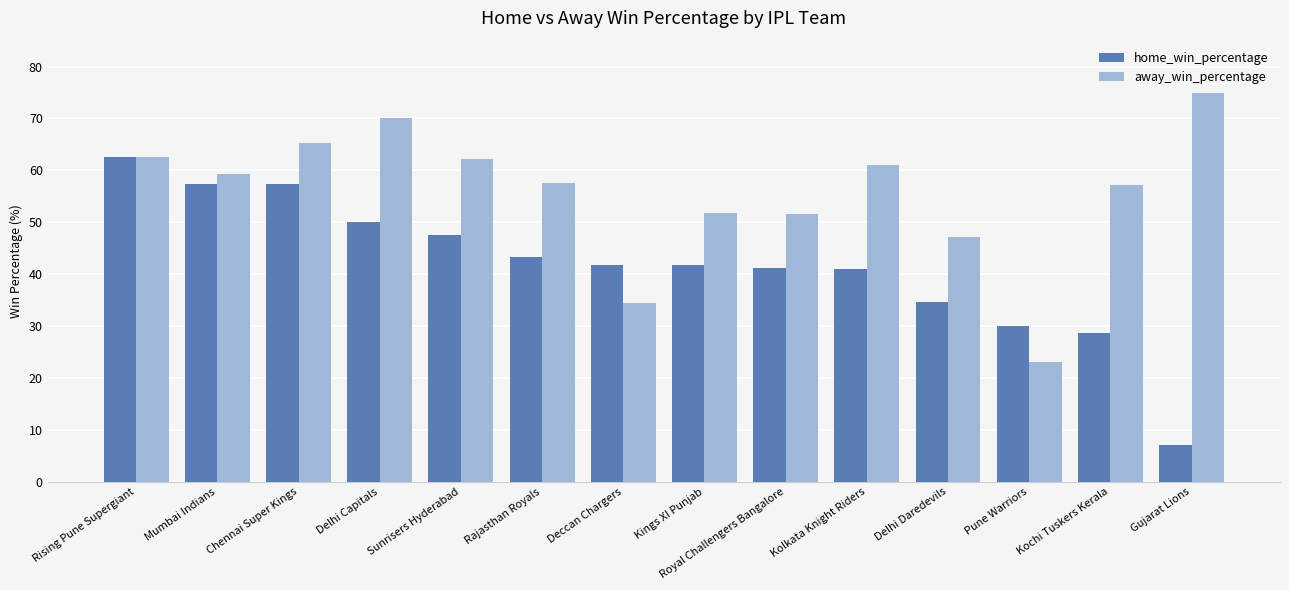

How many bars are there in total?

28